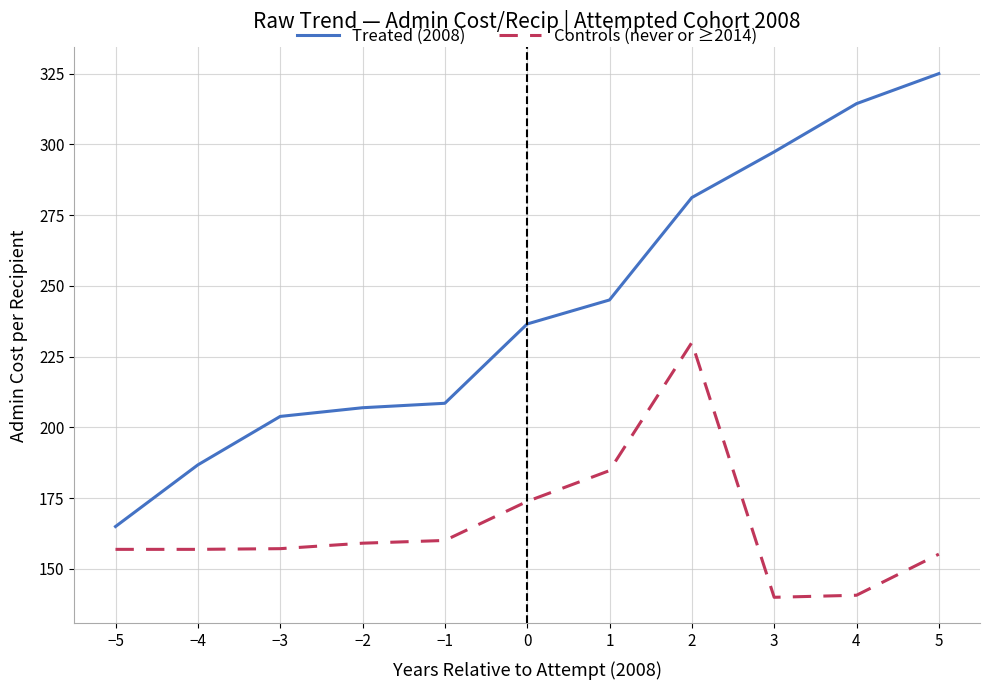

How many lines are shown in the chart?

2